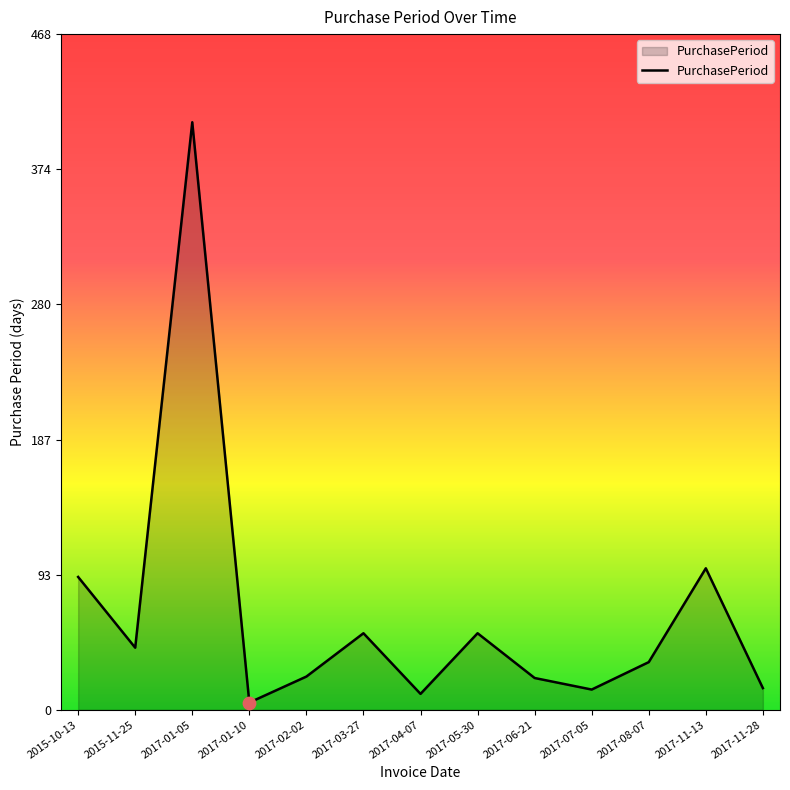

Between 2017-01-05 and 2017-01-10, which is larger?

2017-01-05